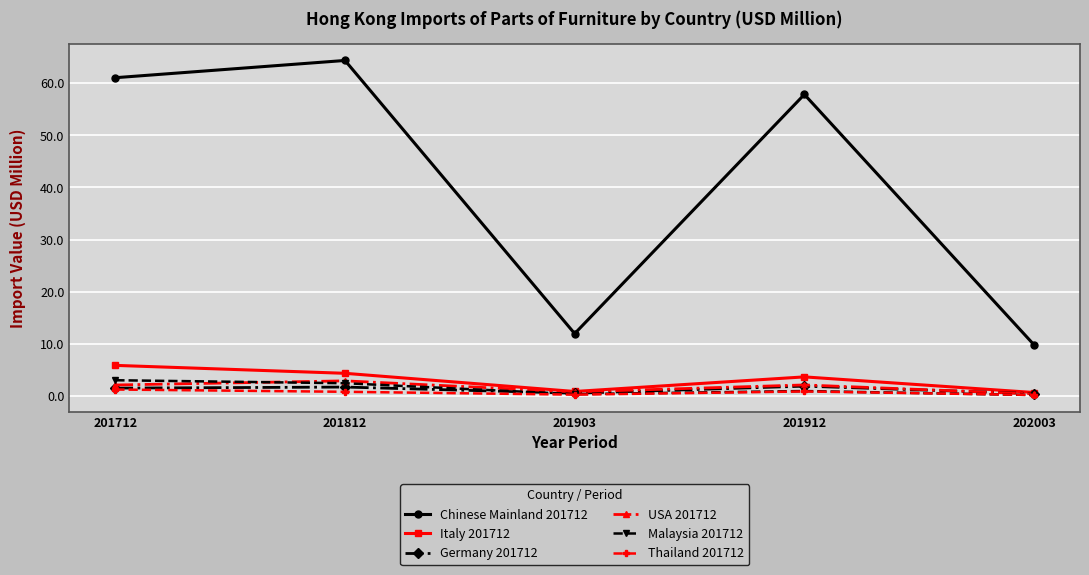

The Chinese Mainland 201712 series shows 13.0 at 201812. True or false?

False